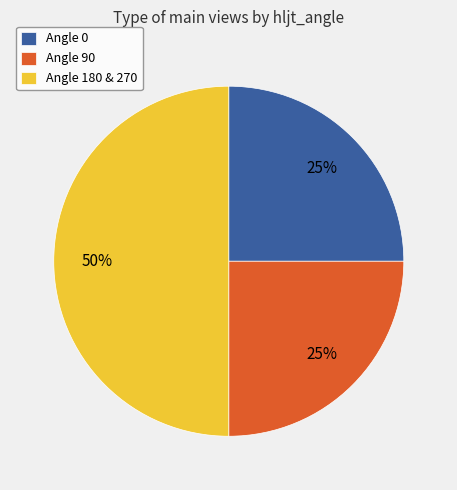

How many slices are in this pie chart?

3